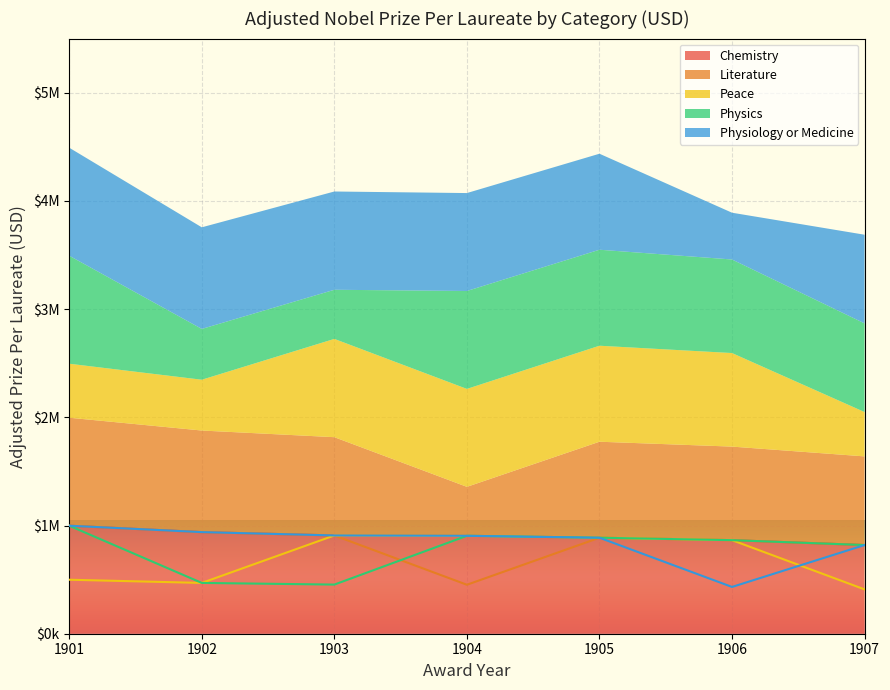

True or false: Peace and Physics intersect in this chart.

False